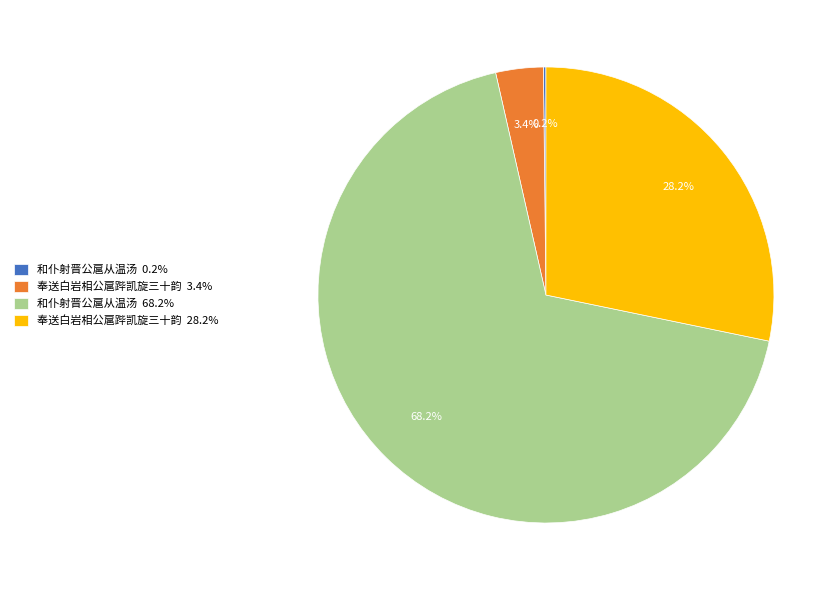

Which slice represents more than half of the pie?

和仆射晋公扈从温汤 68.2%